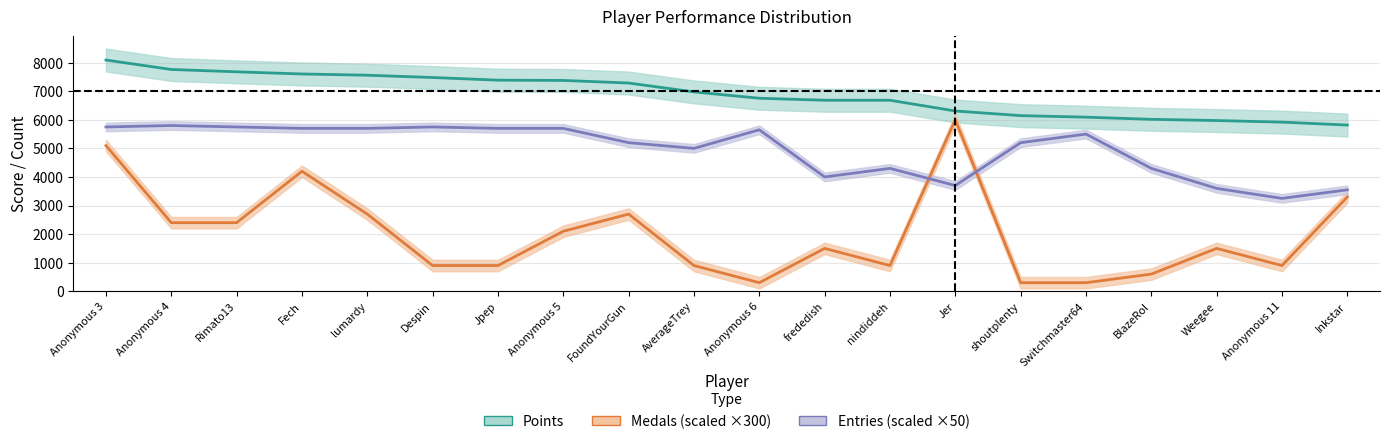

True or false: Entries has more than 1 points higher than both neighbors.

True